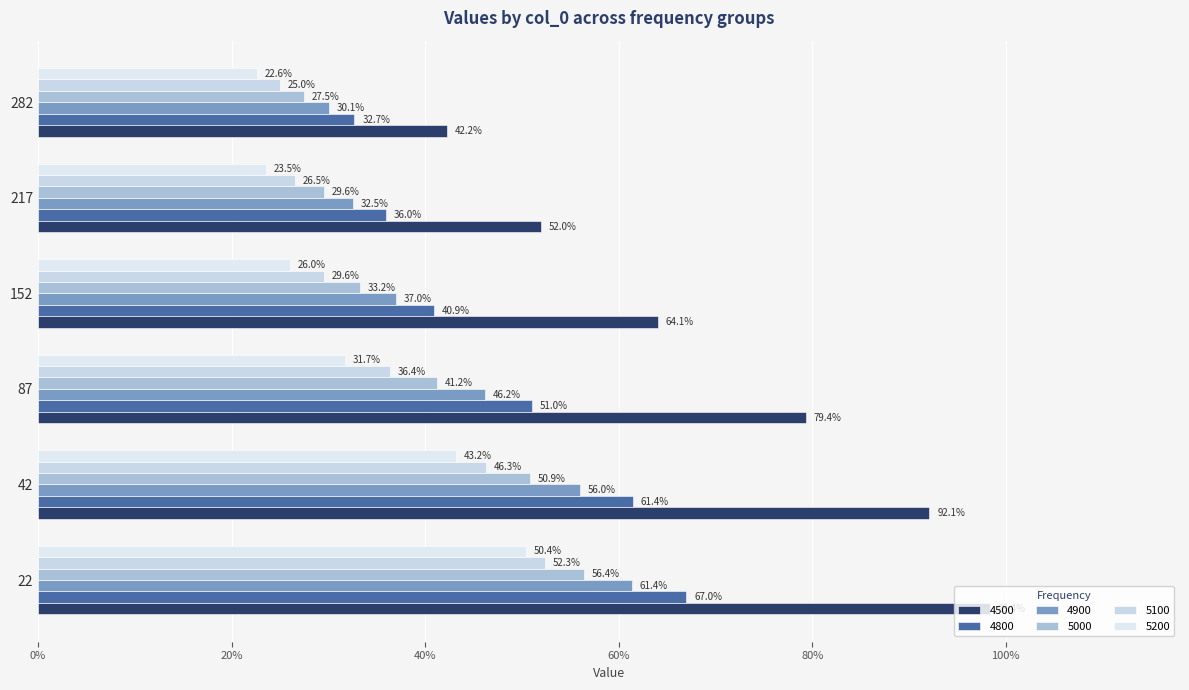

Which series has the largest total across all categories?

4500